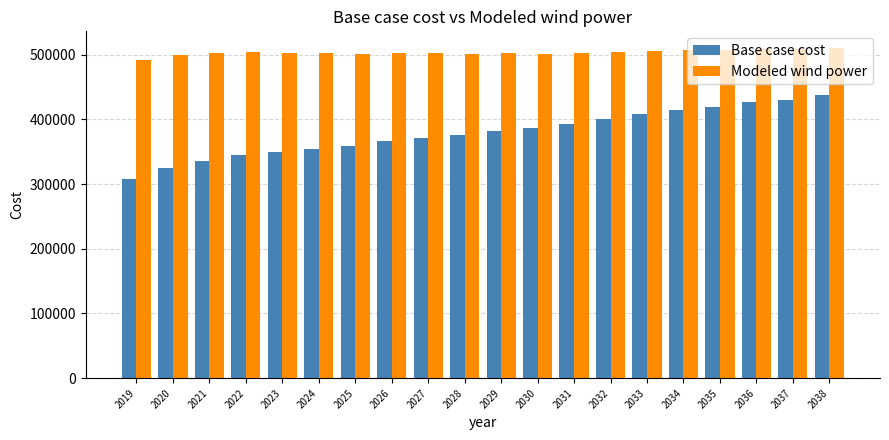

At how many categories does at least one series exceed 327167?

20